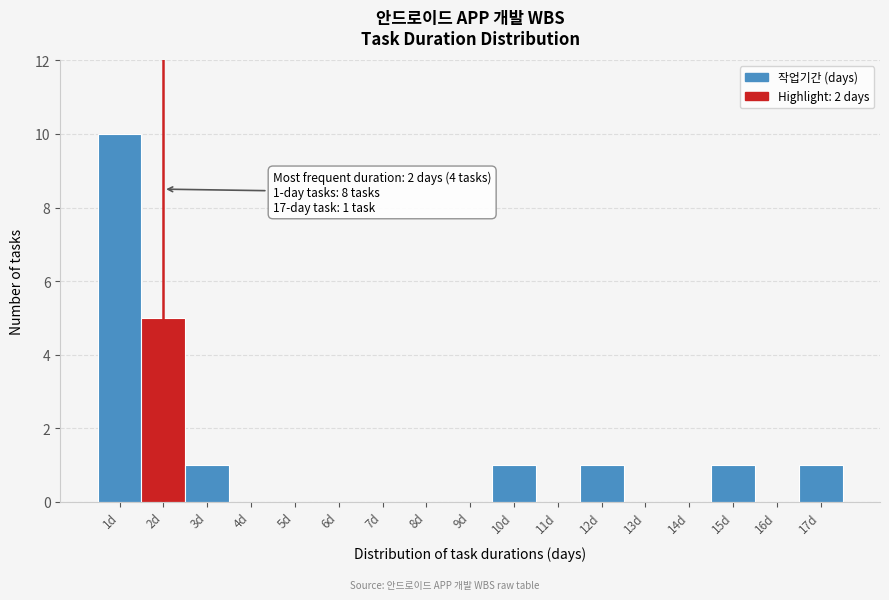

Over which range of the x-axis is the bar tallest?

0.5 to 1.5